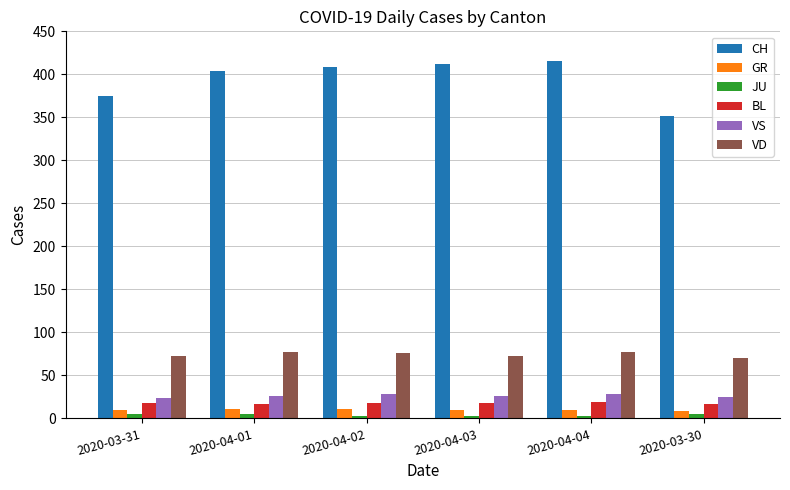

Which category has the lowest value in the CH series?

2020-03-30